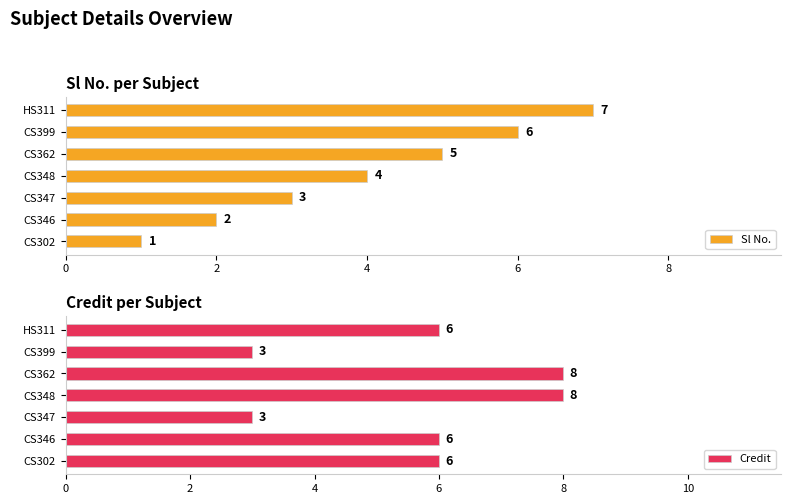

At which label is Sl No. closest to 4?

CS348